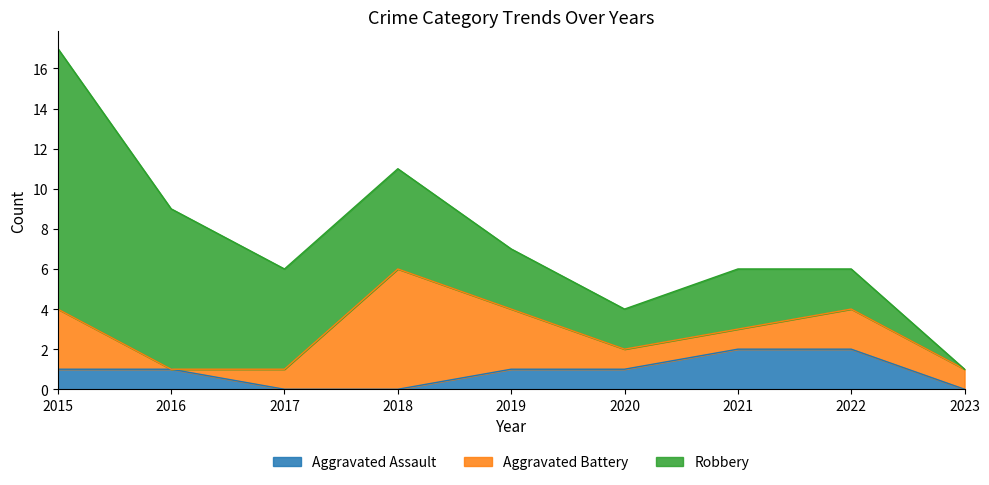

What is the total value across all series at 2017?

6